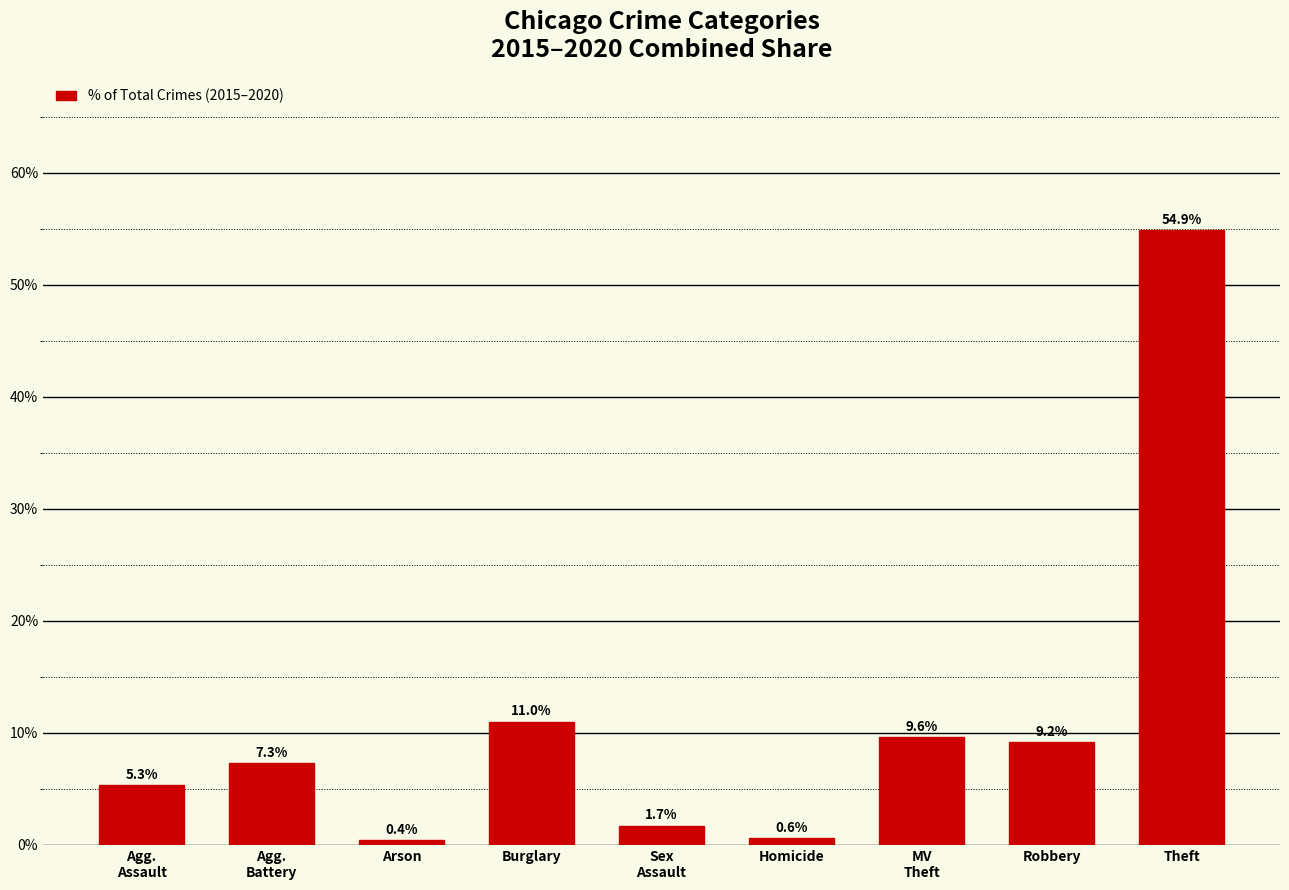

Rank the categories by value from lowest to highest.

Arson, Homicide, Sex
Assault, Agg.
Assault, Agg.
Battery, Robbery, MV
Theft, Burglary, Theft